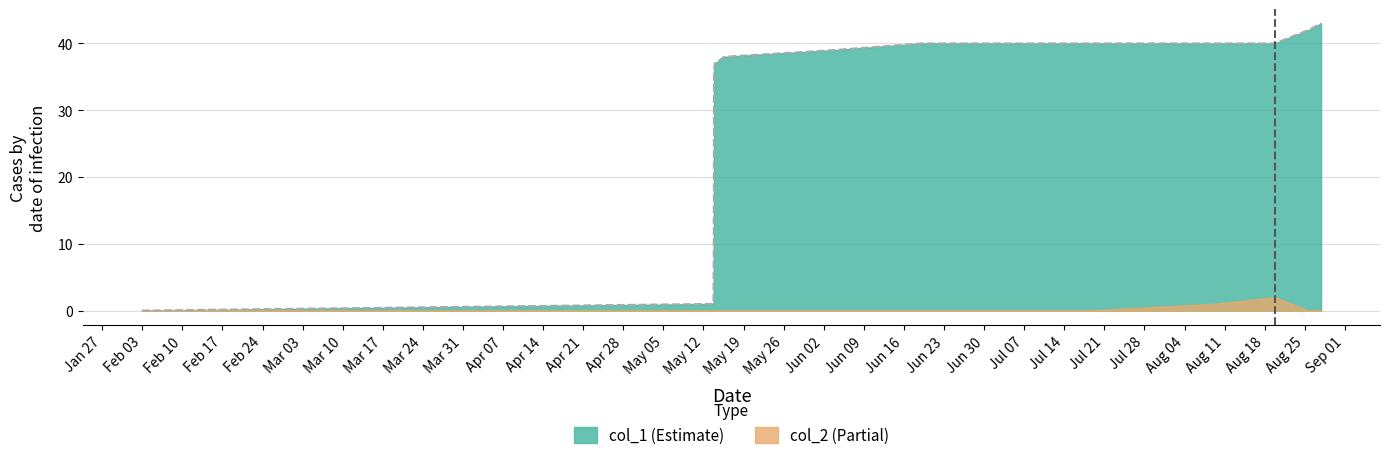

What is the maximum value shown in the chart?

43